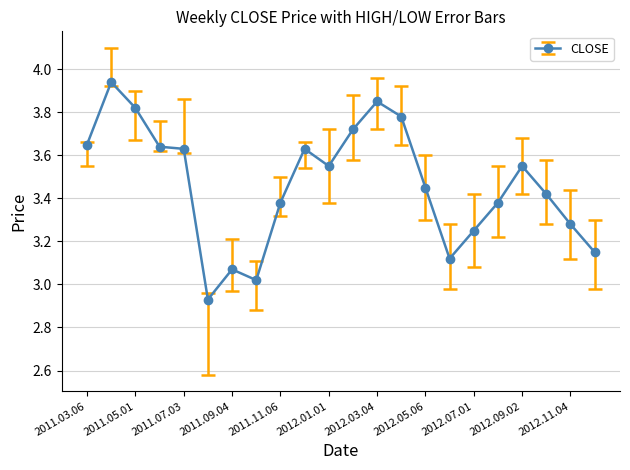

What is the difference between the maximum and second lowest values?

0.9